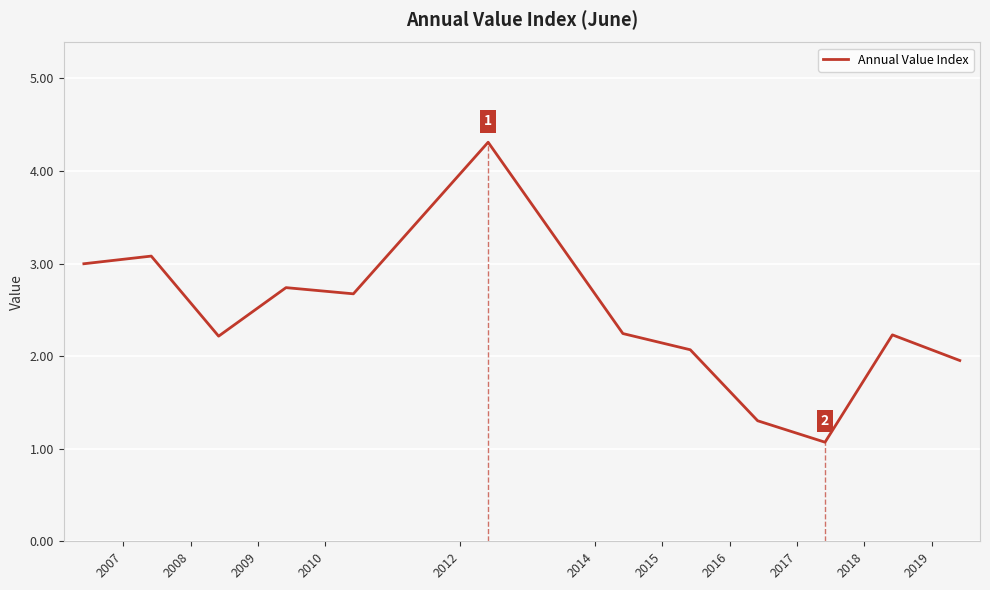

What is the minimum value for Annual Value Index?

1.1